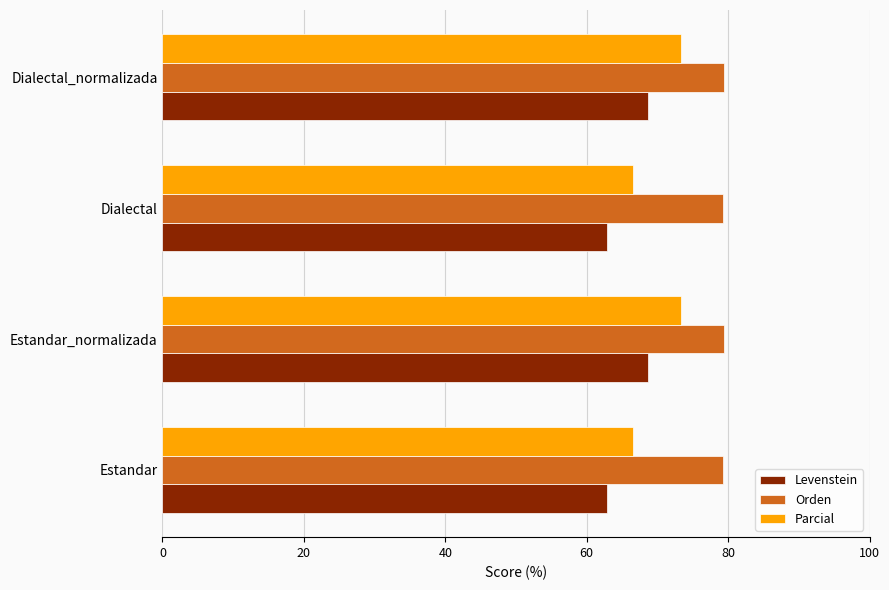

Count the number of categories in the chart.

4